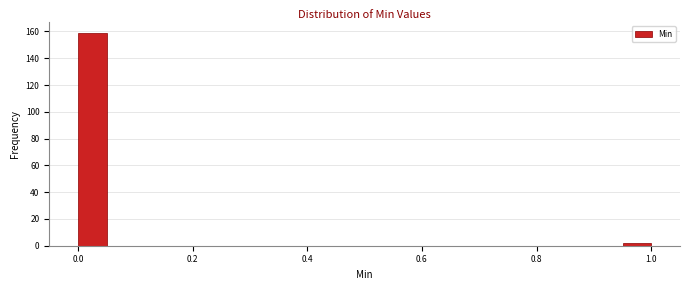

Around what value on the x-axis is the tallest bar? Give the approximate position of its centre, as read against the axis.

0.02